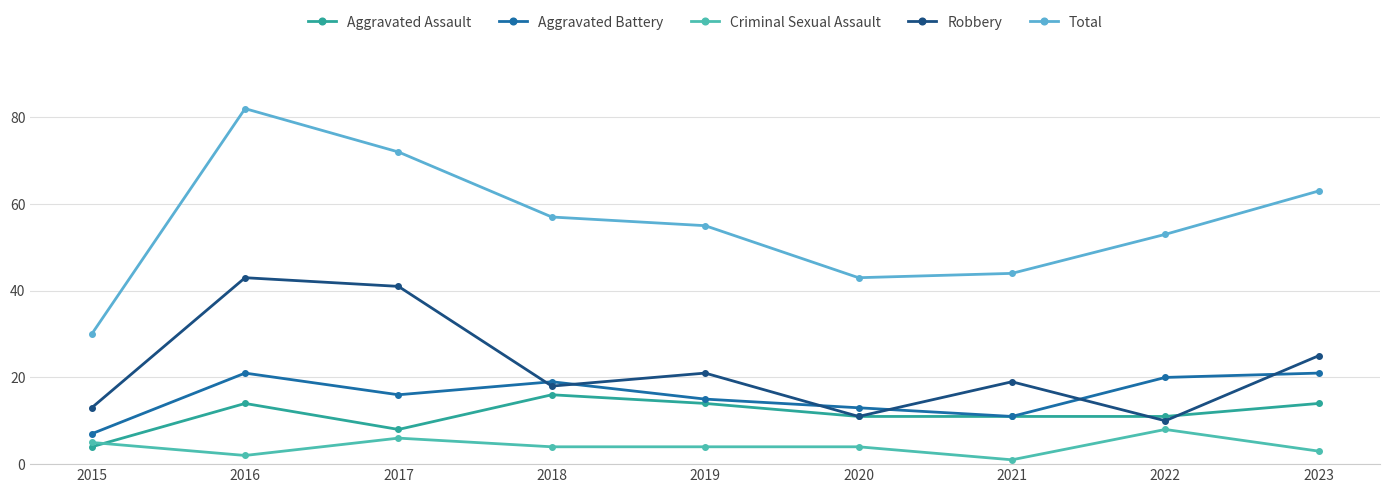

True or false: Aggravated Battery and Robbery cross at least once.

True